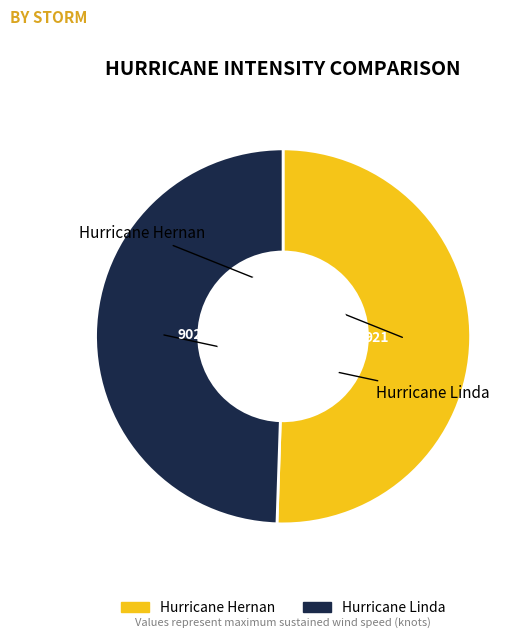

Which slice represents more than half of the pie?

Hurricane Hernan